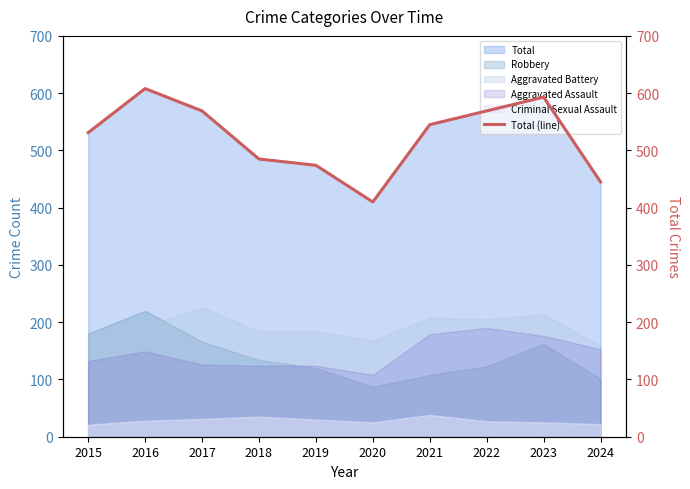

What is the greatest value displayed?

608